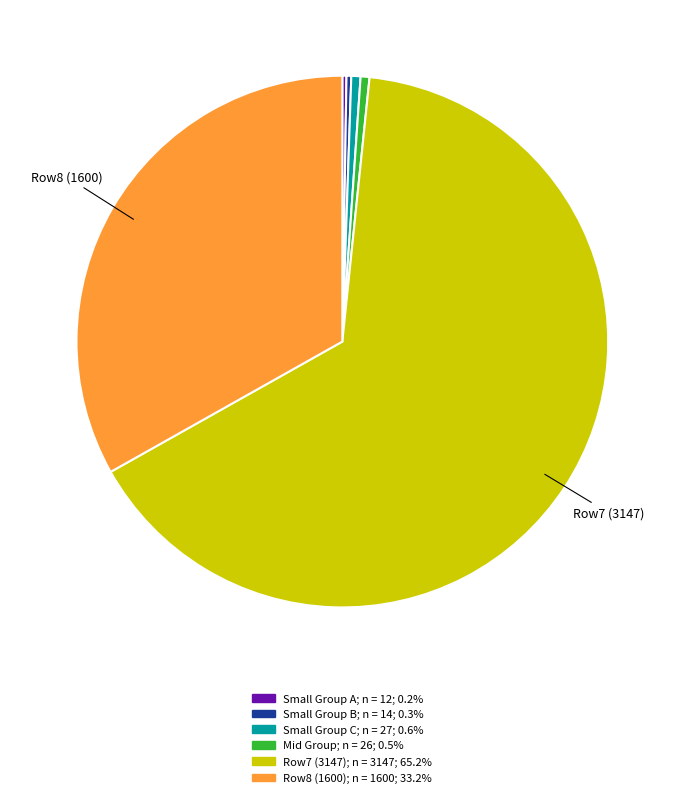

Is there a majority slice in this chart?

Yes